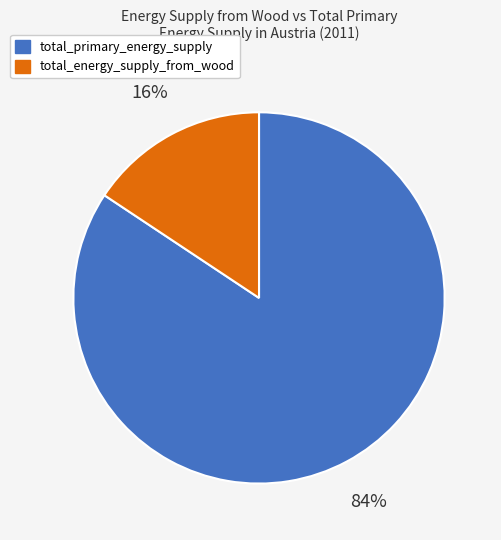

The total_energy_supply_from_wood slice represents 6% of the pie. True or false?

False